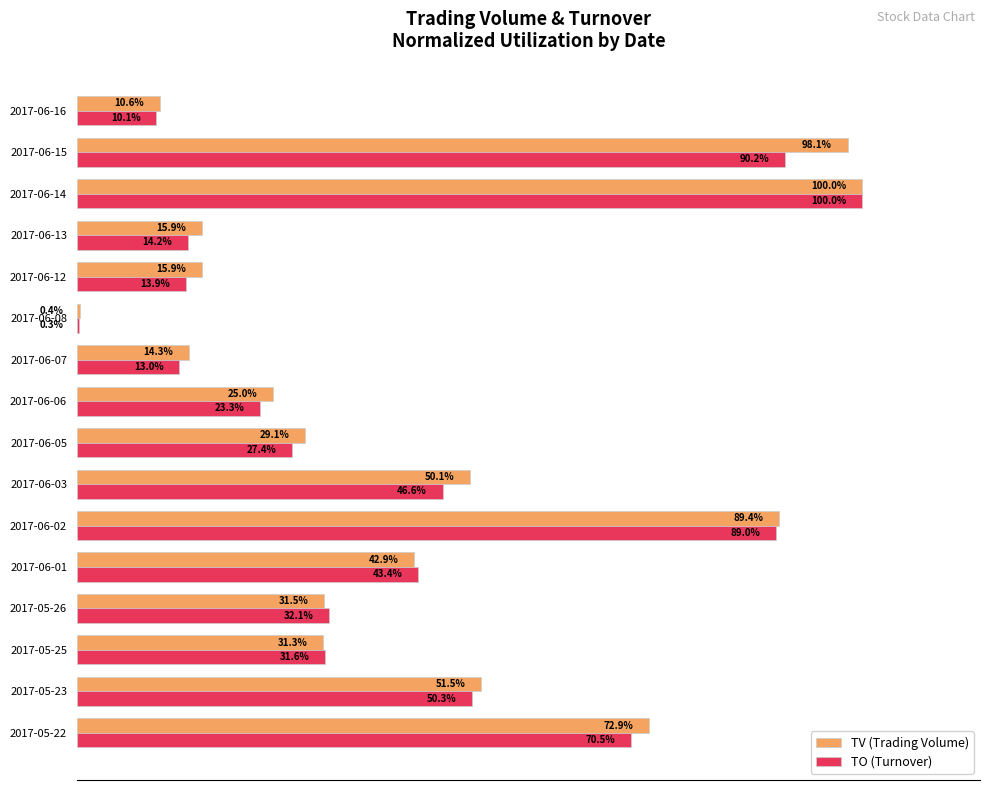

Where is TV (Trading Volume) nearest to the value 50?

2017-06-03